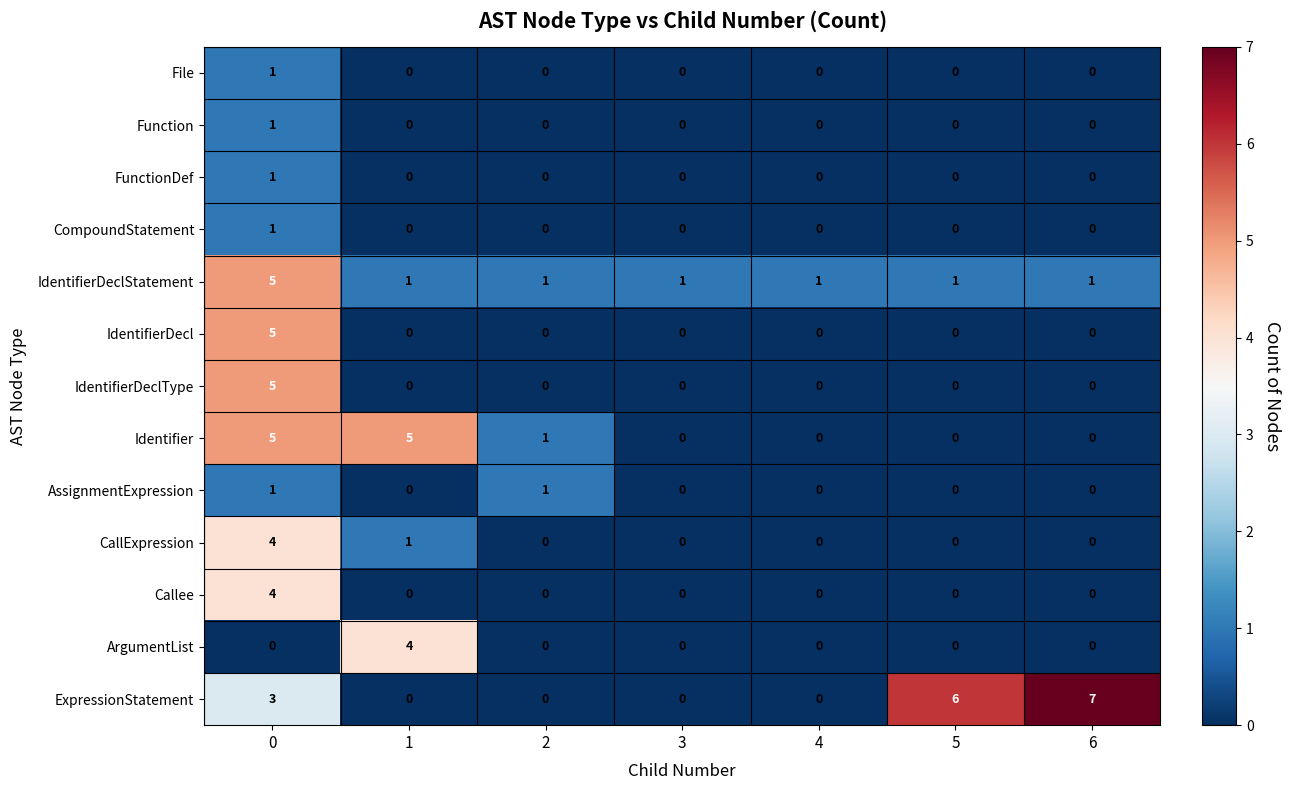

Which series has the largest total across all categories?

ExpressionStatement